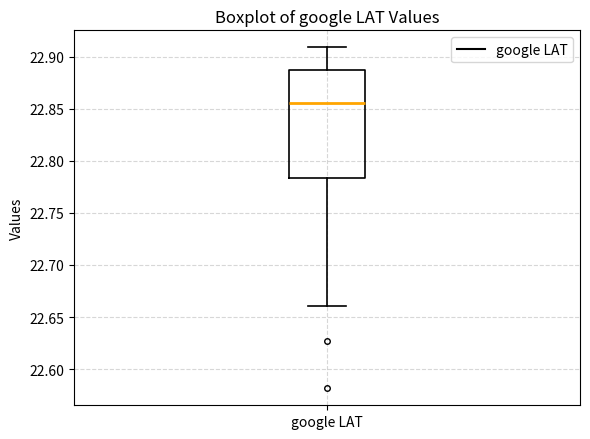

Read this box plot against the y-axis: the position of the median line, the range covered by the box, and the ends of both whiskers. The values are not printed on the chart, so give them approximately, as read against the axis.

median 22.855, box 22.785 to 22.885, whiskers 22.660 to 22.910